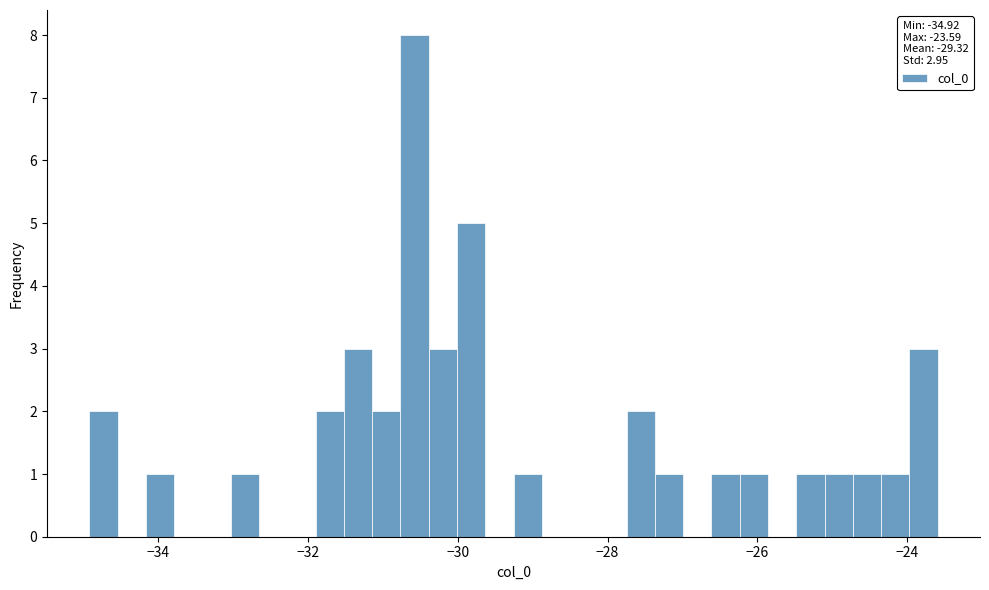

Read against the x-axis, roughly where is the centre of the tallest bar?

-30.6